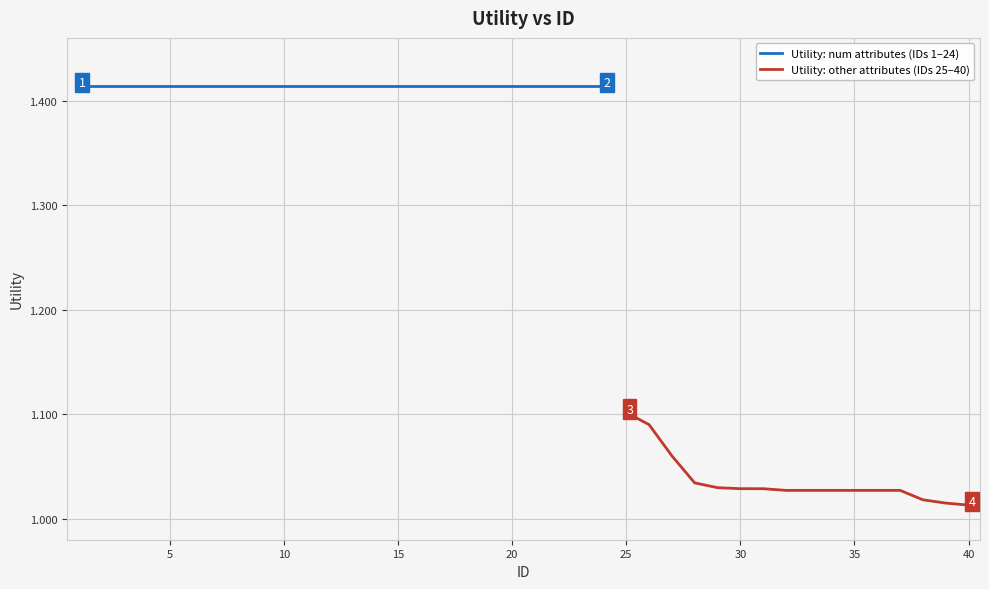

What is the value of the 7th point from the left?

1.4